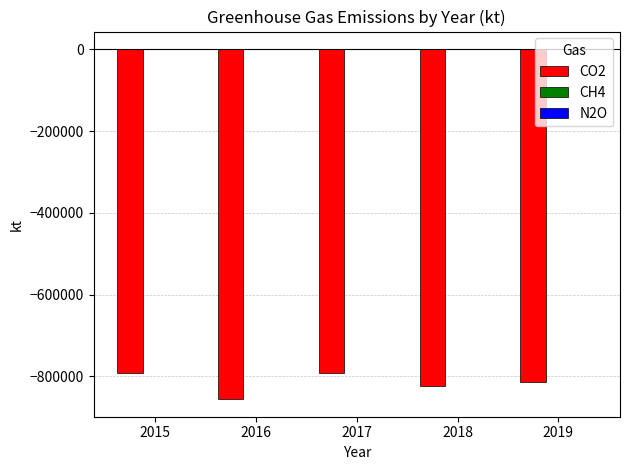

The CO2 series shows -824885 at 2018. True or false?

True